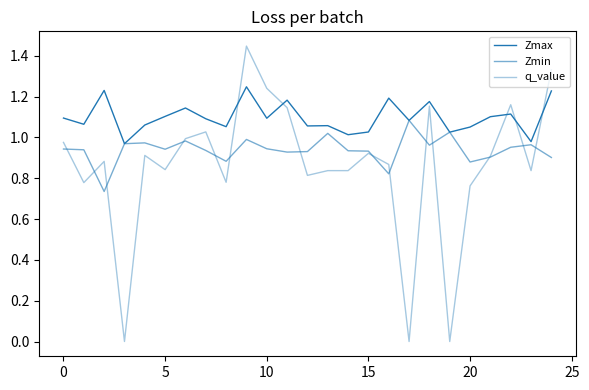

Is this an area chart (filled region under the line)?

No